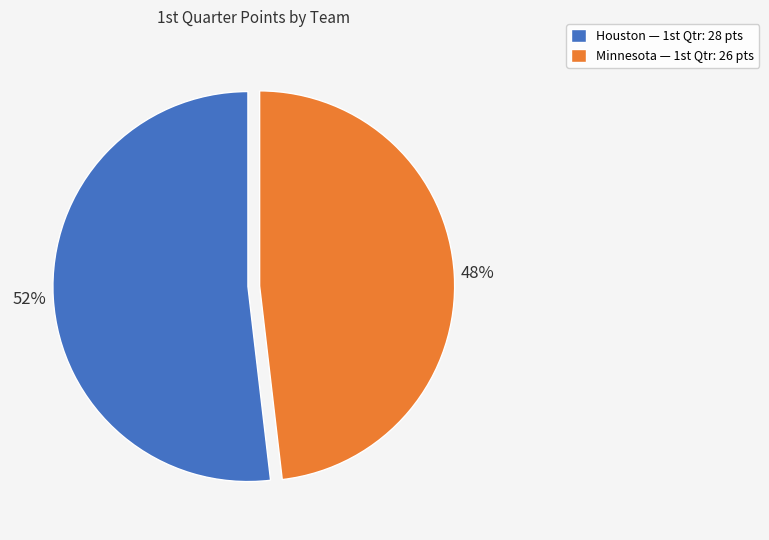

Which category has the smallest portion of the pie?

Minnesota — 1st Qtr: 26 pts